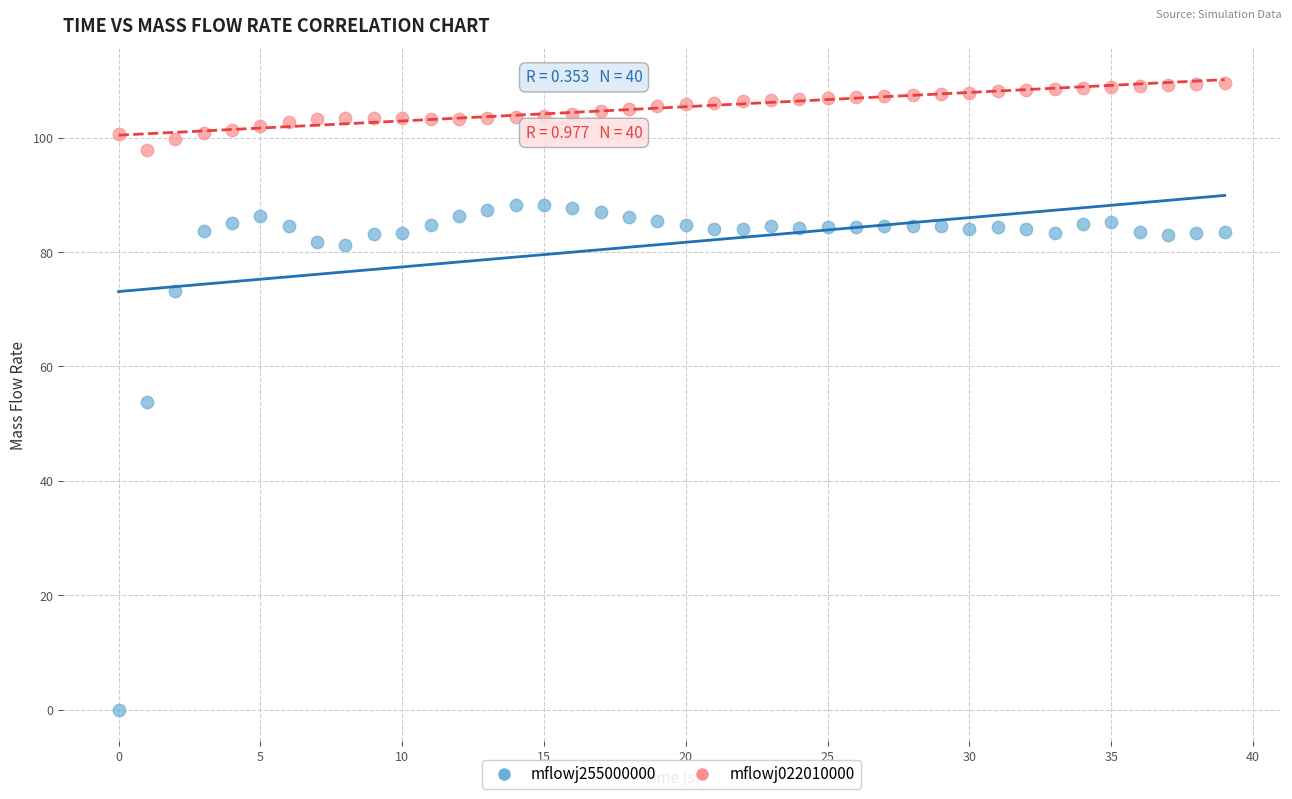

Across all data points, what is the range of Y values (max minus min)?

109.6